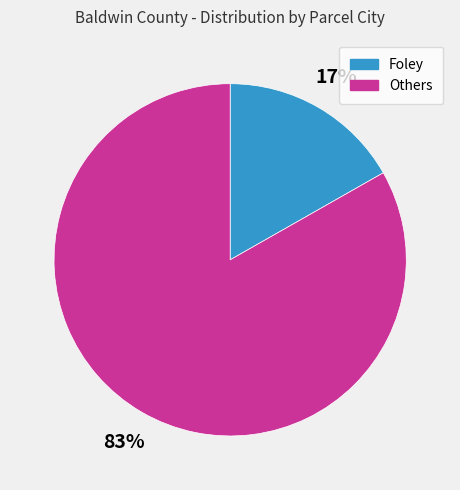

To the nearest percent, what is the difference between the largest and smallest slice percentages?

66%